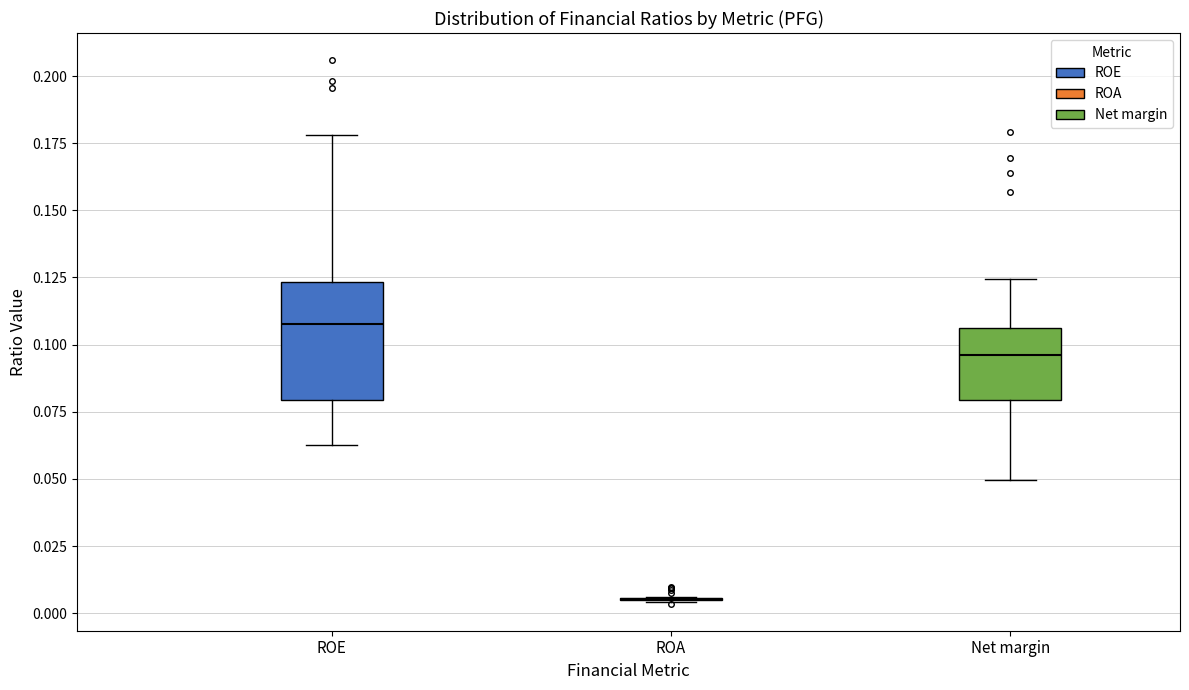

Comparing the boxes themselves (not the whiskers), which one is the tallest?

ROE